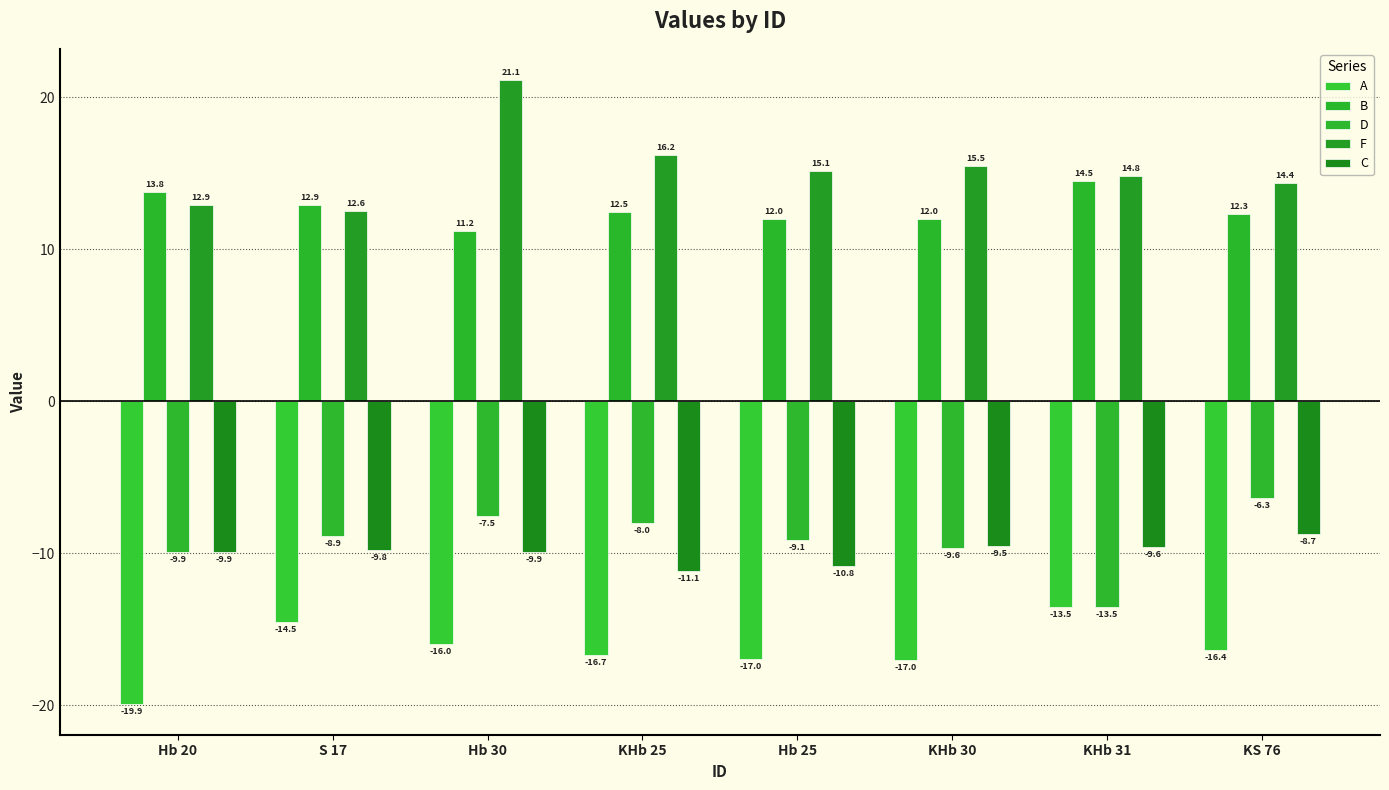

What is the difference between the B values at Hb 20 and Hb 25?

1.8